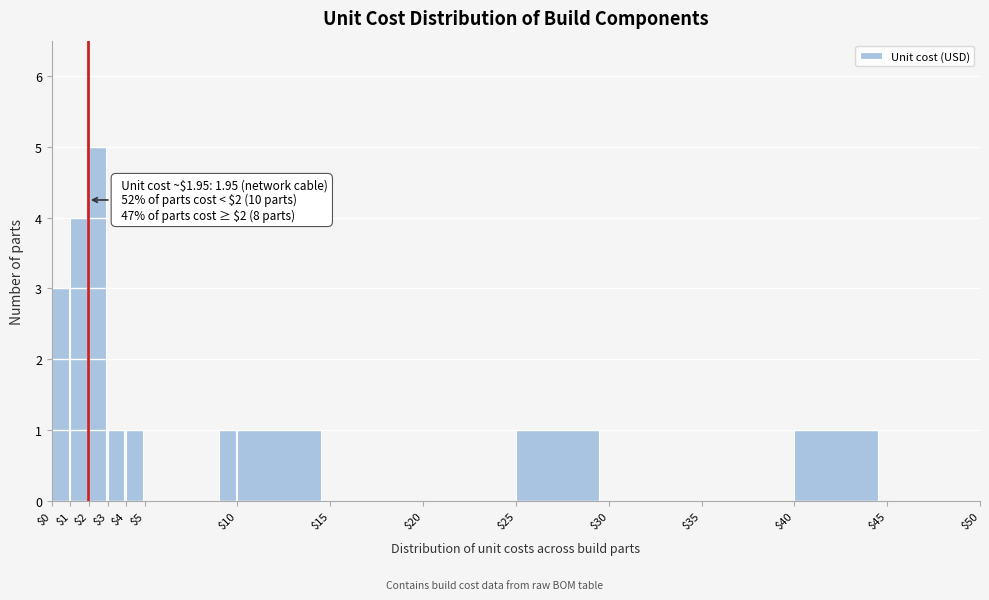

Over which range of the x-axis is the bar tallest?

2 to 3